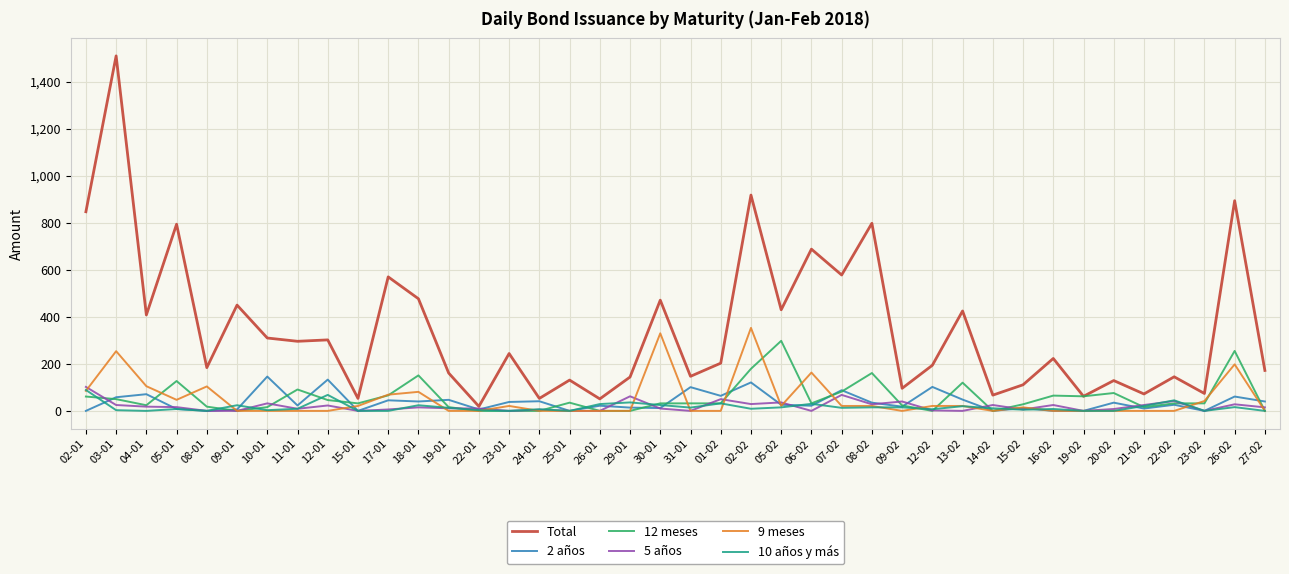

What is the greatest value displayed?

1510